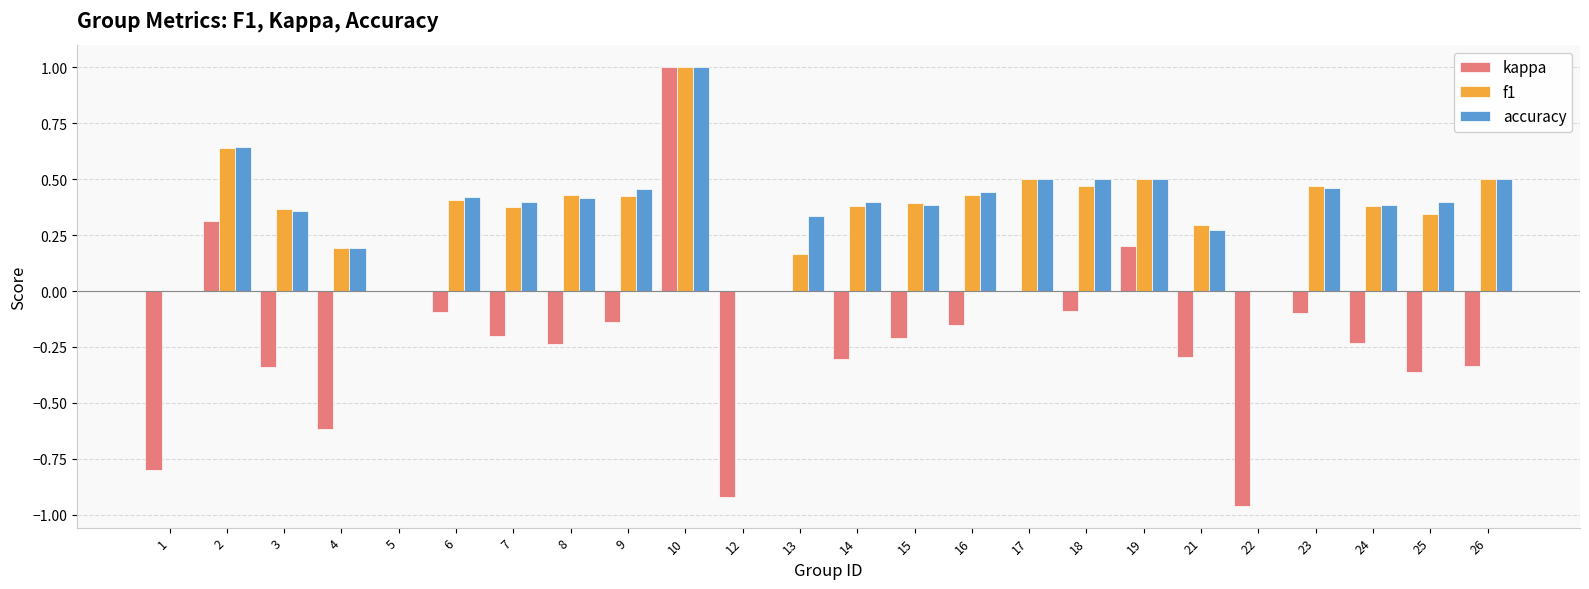

At which category is the sum across all series the highest?

10